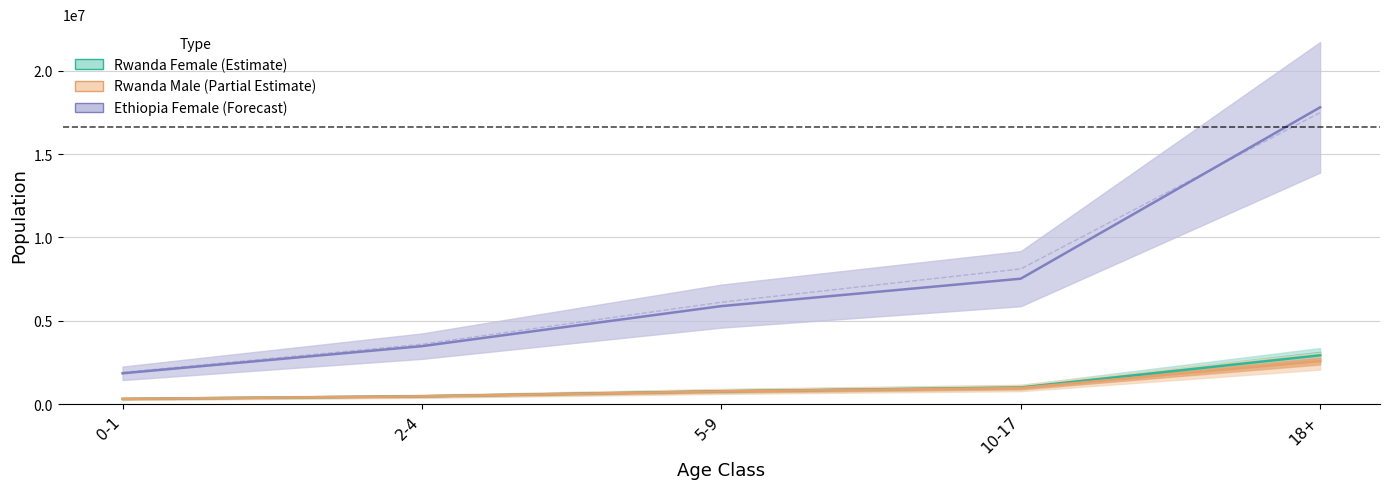

What is the difference between the second highest and second lowest values in the Rwanda_Male series?

499655